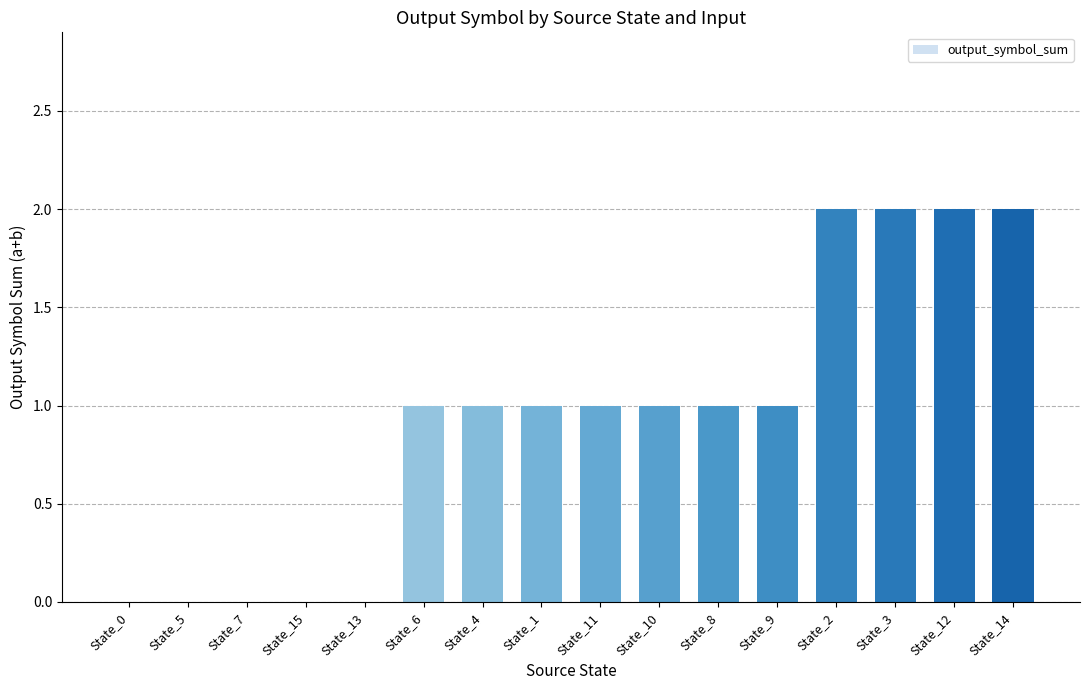

Approximately how many times larger is the value at State_4 compared to State_11?

1.0